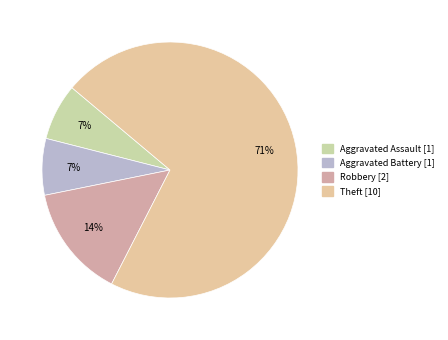

Rank the categories by value from highest to lowest.

Theft, Robbery, Aggravated Assault, Aggravated Battery